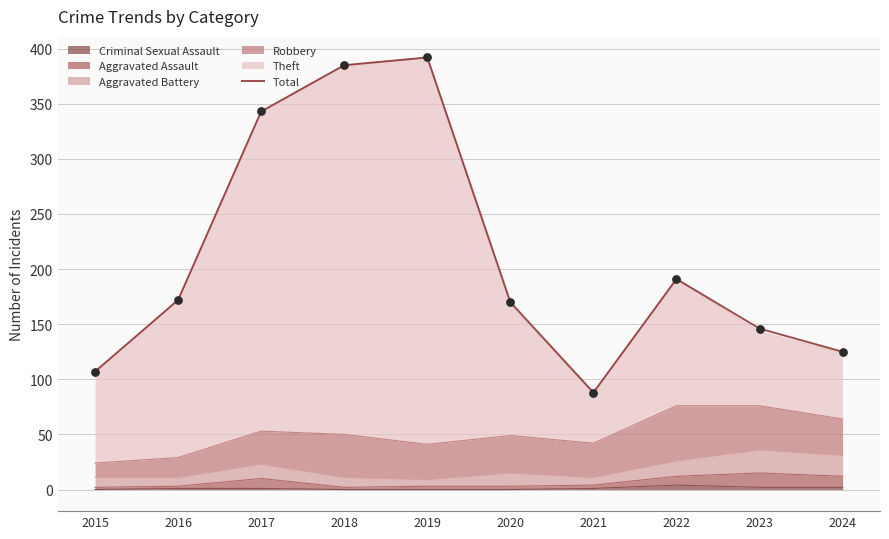

What is the ratio of the value at 2020 to the value at 2022?

0.9